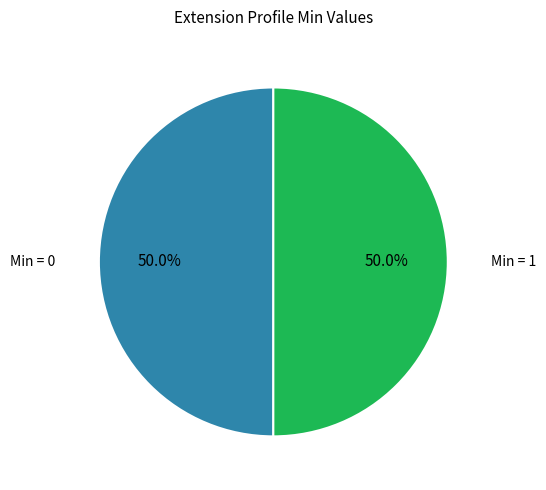

Combined, what portion of the pie is Min = 1 and Min = 0?

100.0%